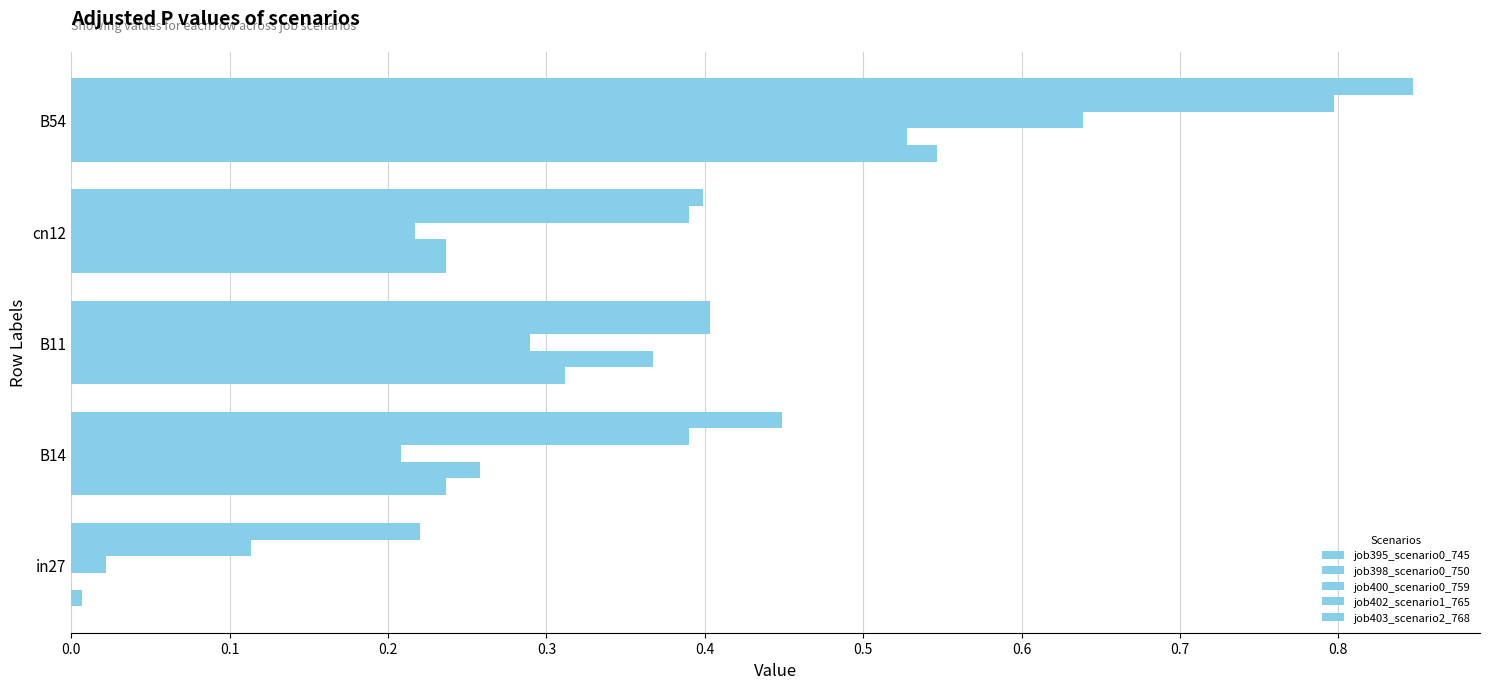

Count the number of data series in this chart.

5